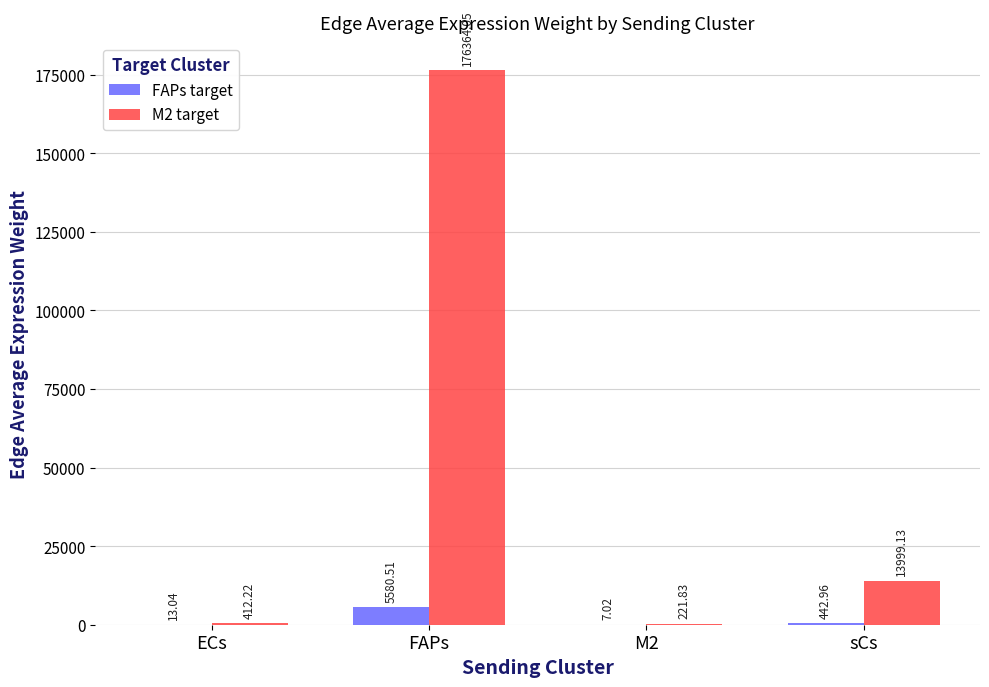

What is the sum of all M2 target values?

190997.2